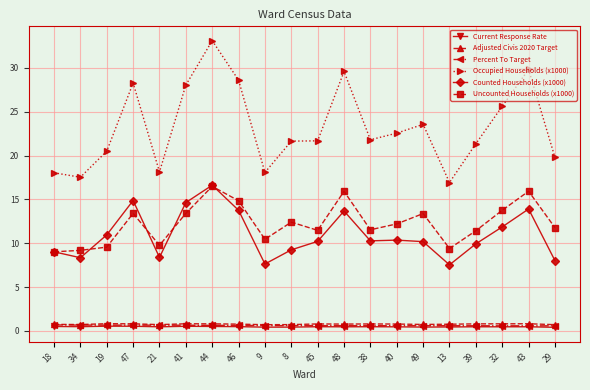

What is the maximum value for Adjusted Civis 2020 Target?

0.8